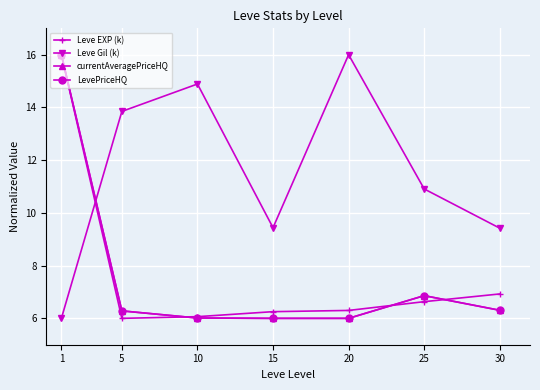

How many categories are shown in the chart?

7